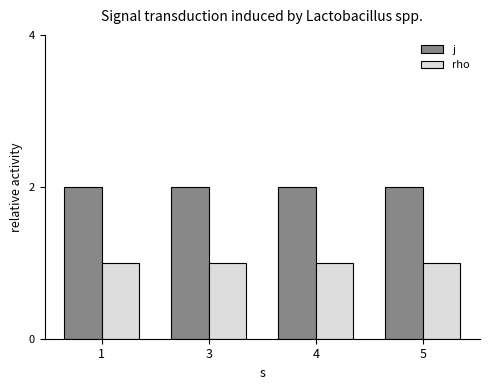

List the series in order of their overall mean, highest first.

j, rho